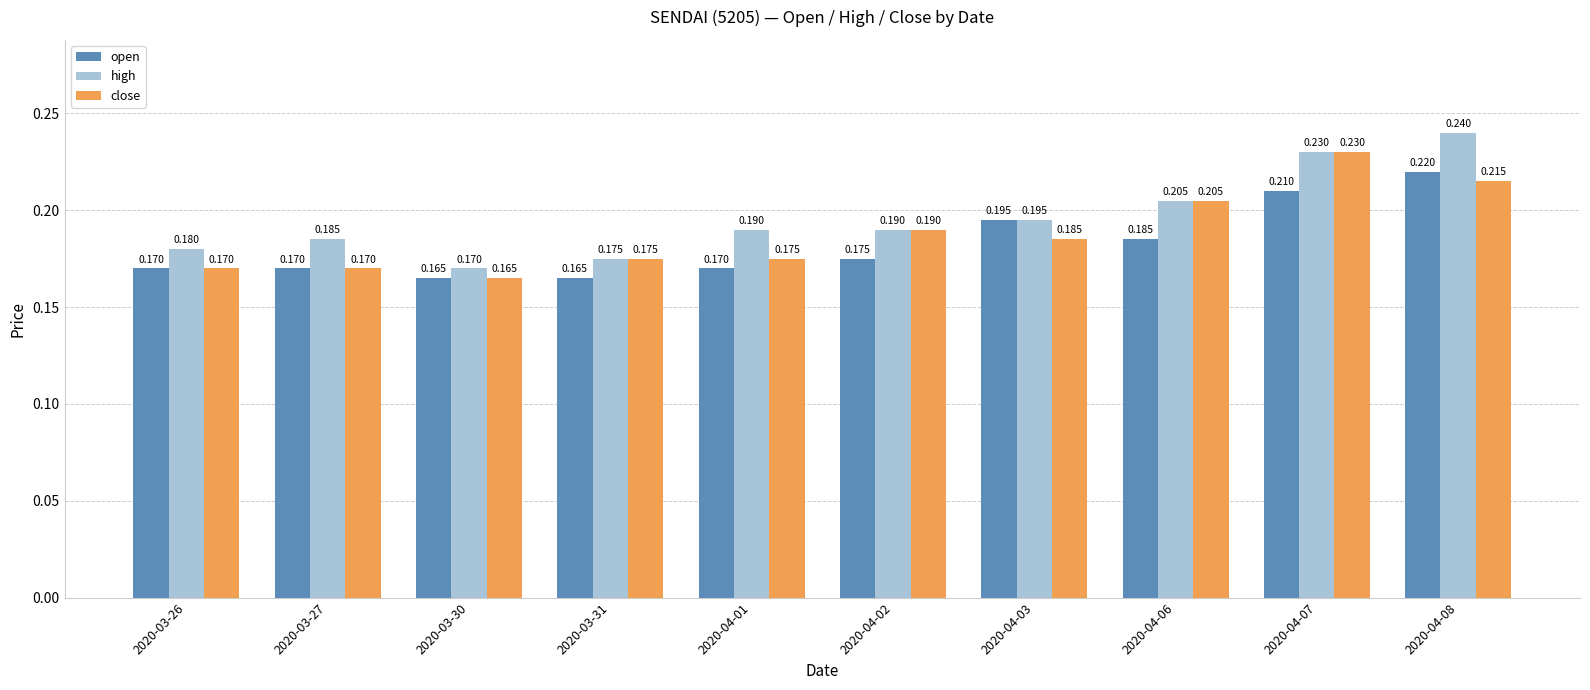

Which series has the largest total across all categories?

high